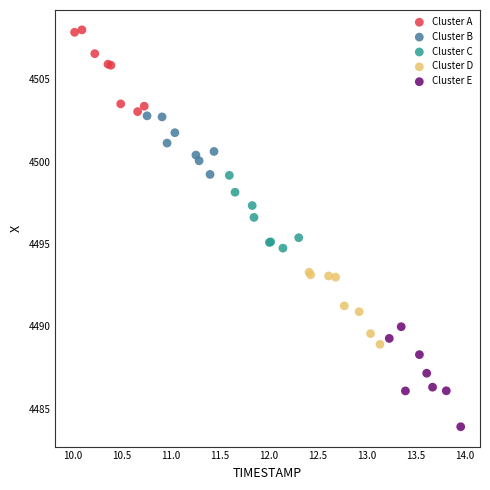

What are all the series names shown in the legend?

Cluster A, Cluster B, Cluster C, Cluster D, Cluster E